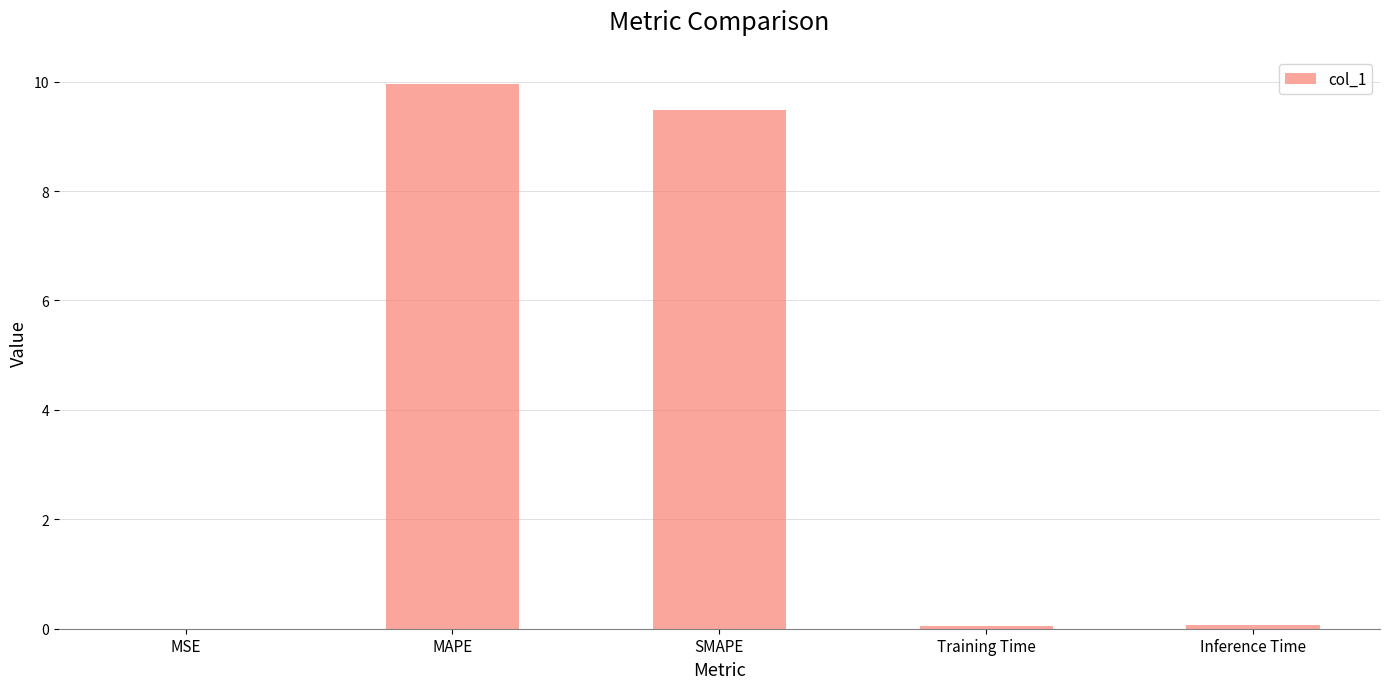

Between MAPE and Inference Time, which is larger?

MAPE